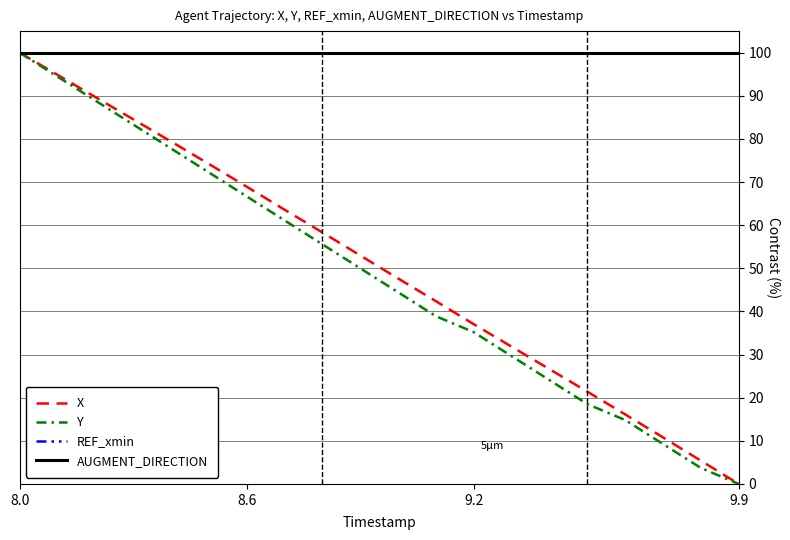

Does the chart display data point markers on the line(s)?

No